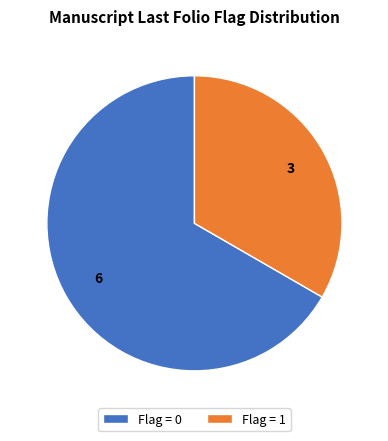

Which slice is the largest?

Flag = 0